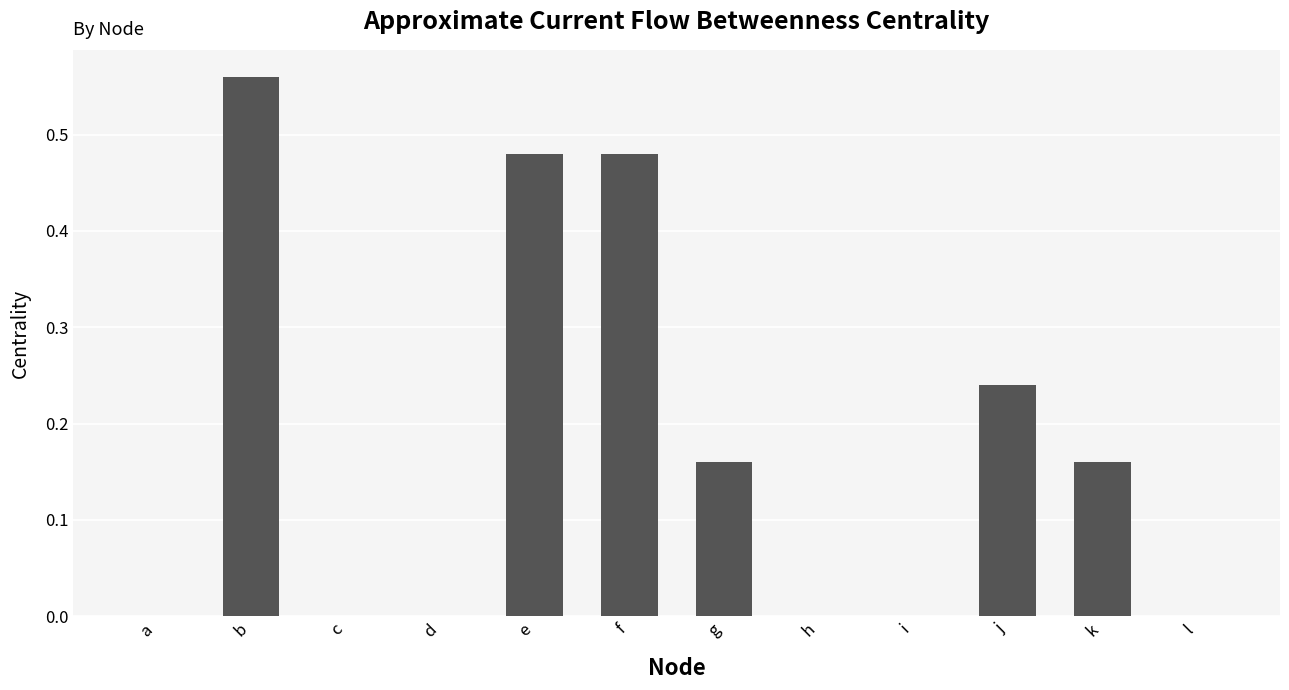

Between g and i, which is larger?

g